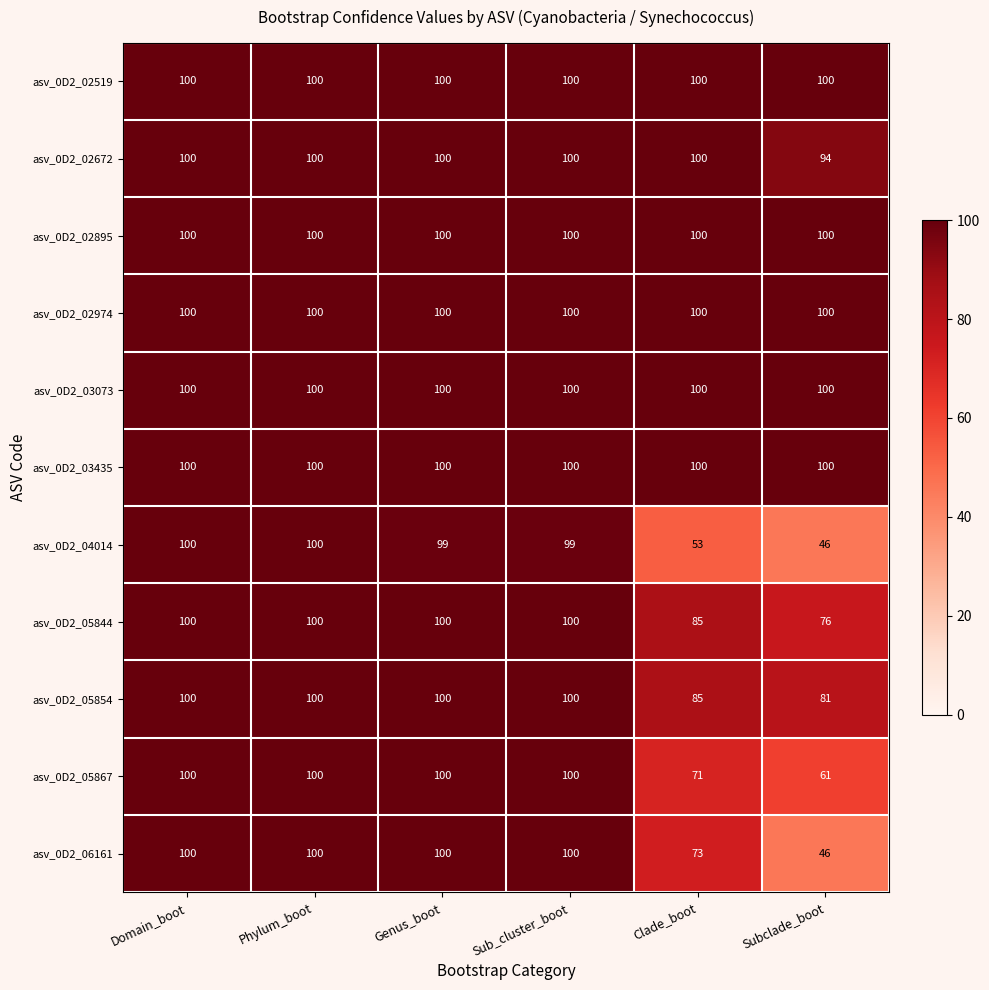

What is the spread (max minus min) of values at Subclade_boot?

54